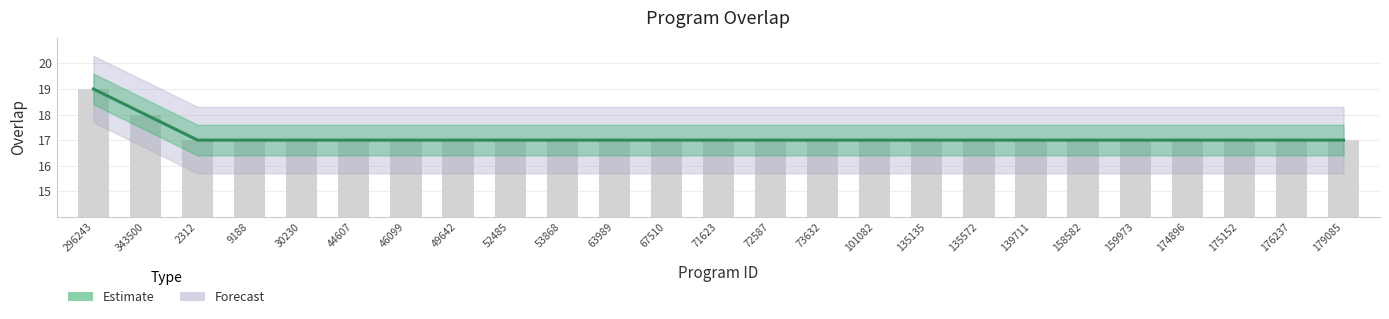

How many categories are shown in the chart?

25